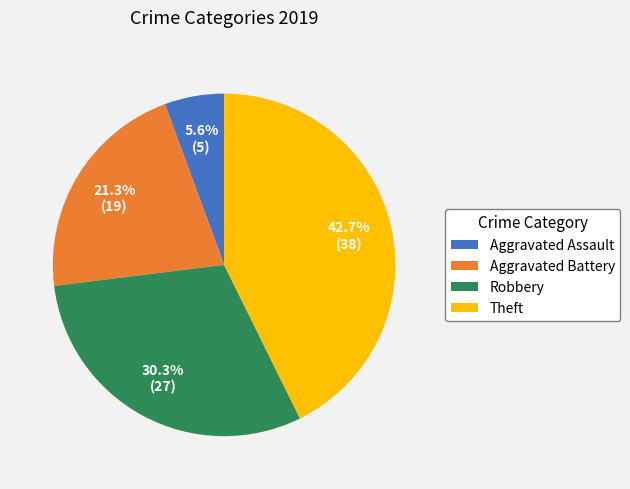

Is it true that Robbery is 30% of the pie?

True